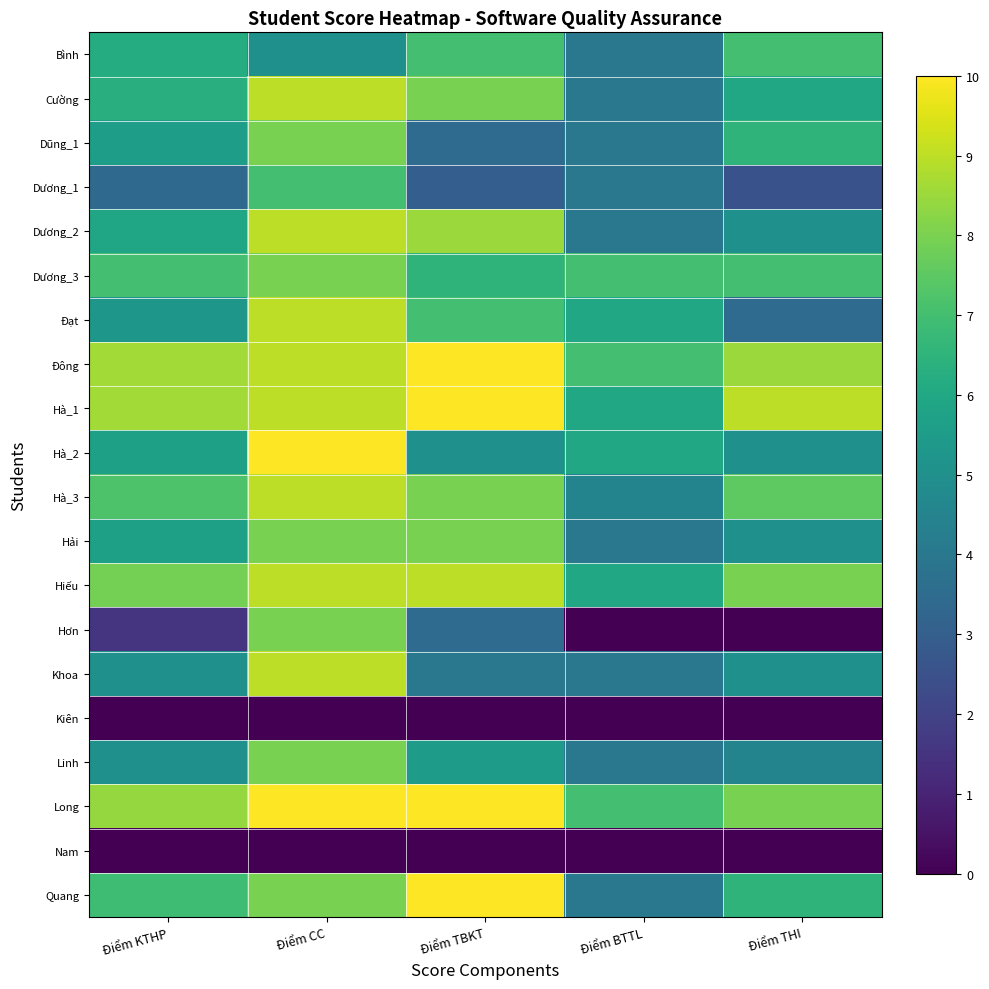

How many distinct data groups are displayed?

20